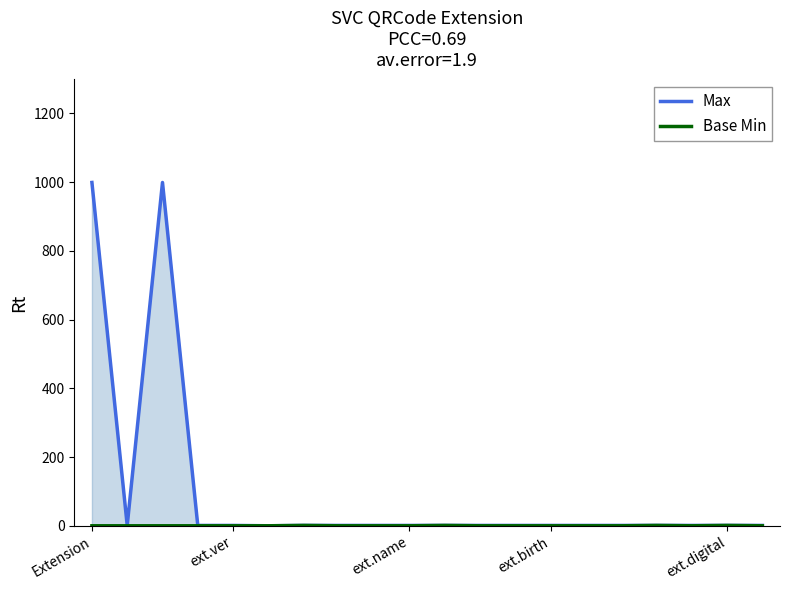

What is the total value across all series at ext.name?

1